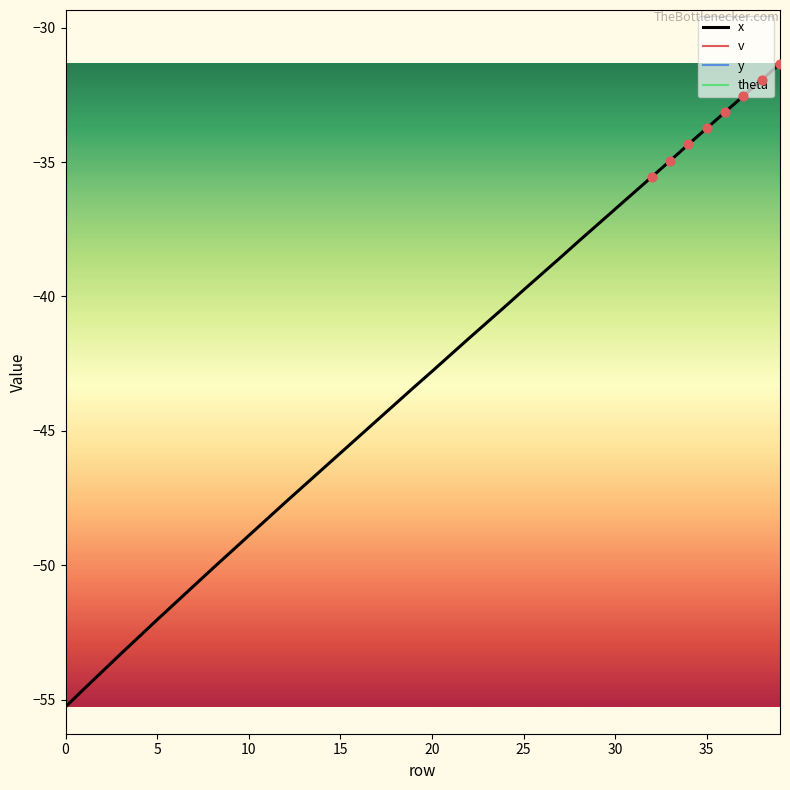

Which series contains the highest Y value?

v